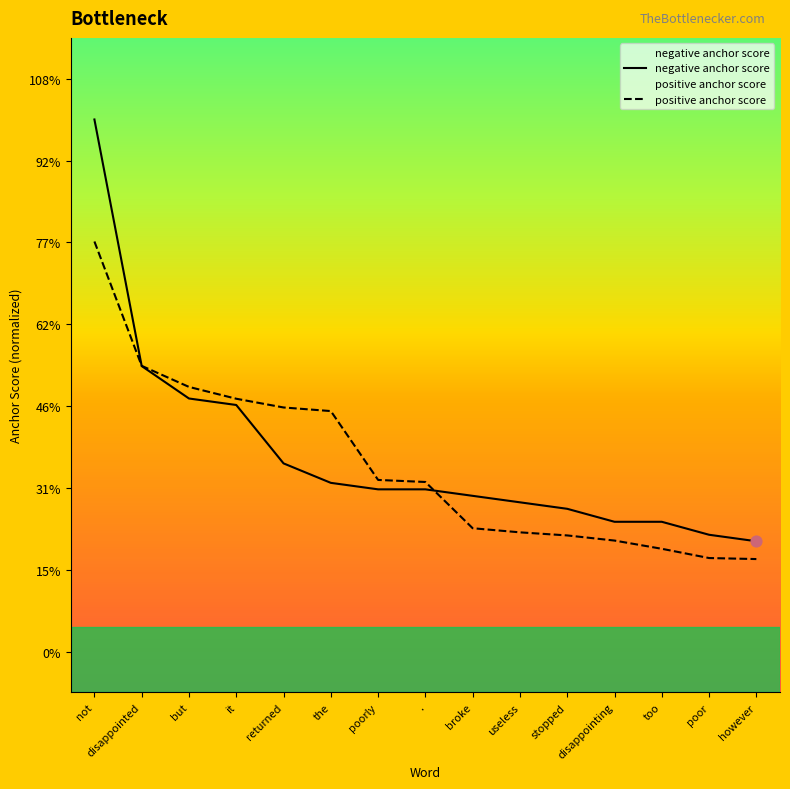

Which series reaches the maximum Y coordinate?

negative anchor score